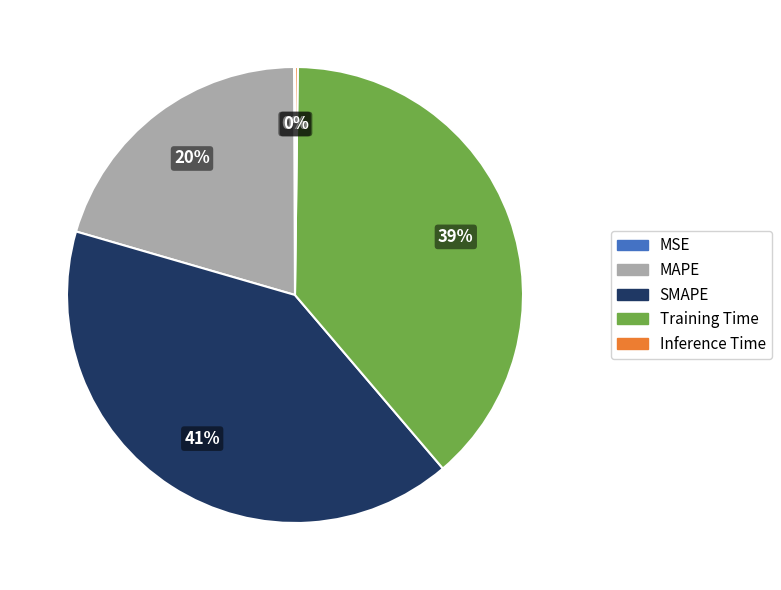

True or false: MAPE accounts for 20% of the total.

True